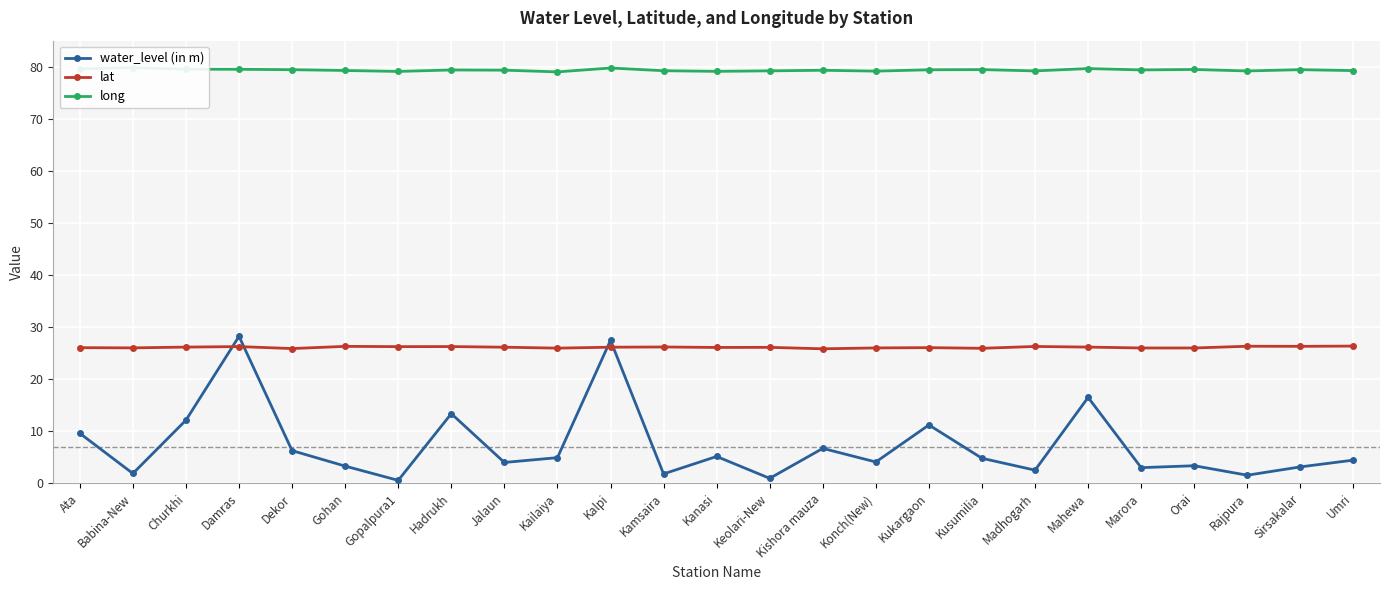

Which series has the largest range (max minus min)?

water_level (in m)